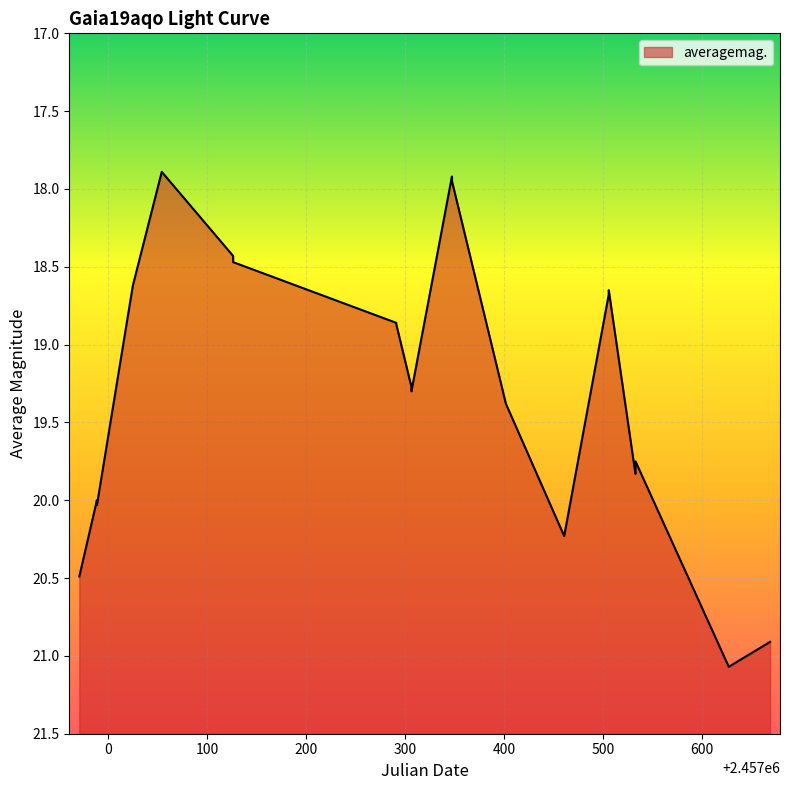

How many lines are shown in the chart?

1